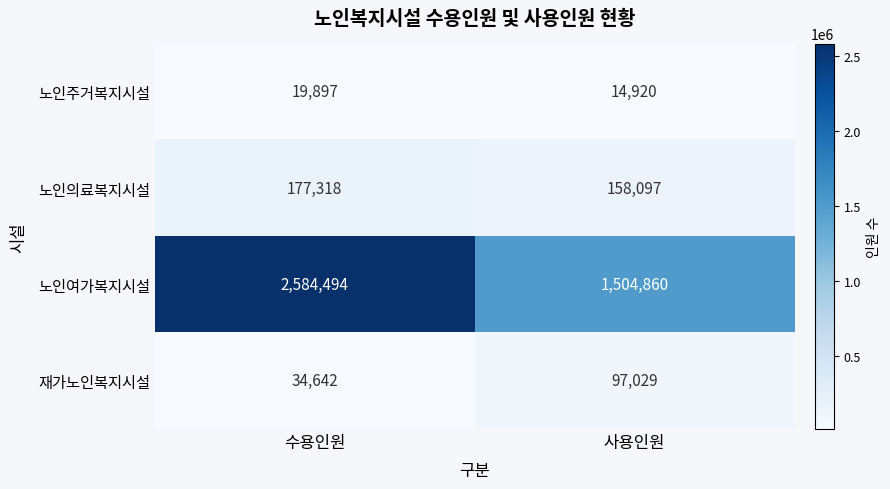

The 재가노인복지시설 series shows 52424 at 수용인원. True or false?

False